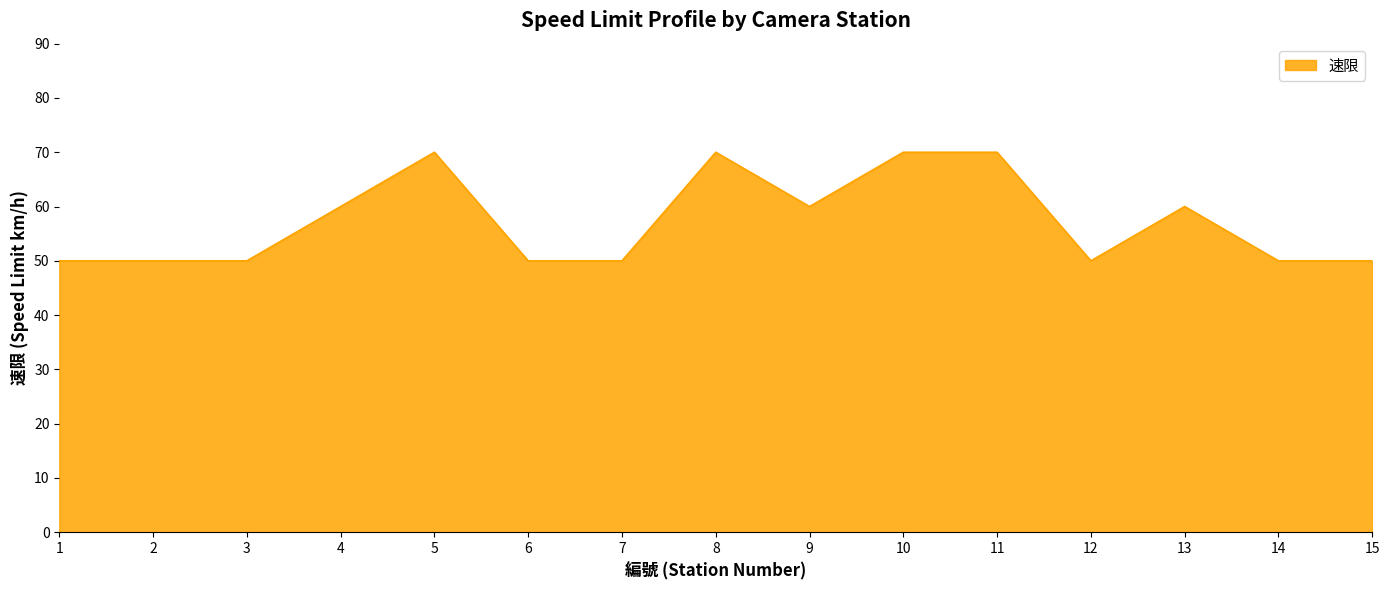

How many lines are shown in the chart?

1